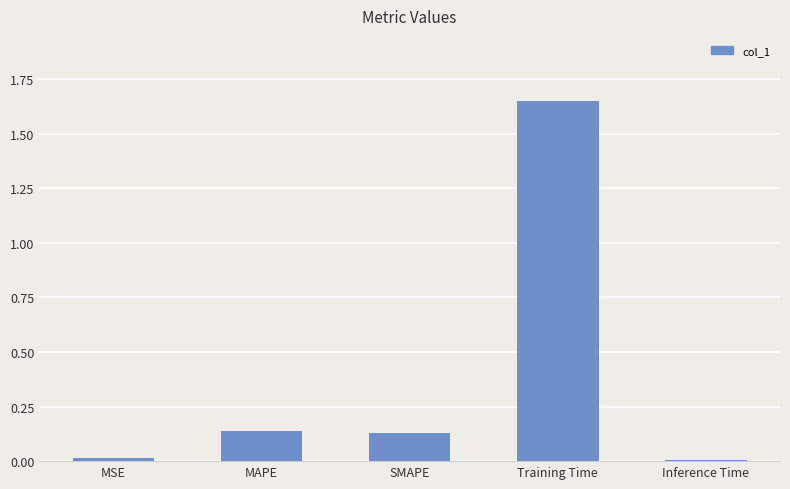

Which has a higher value, Training Time or MAPE?

Training Time